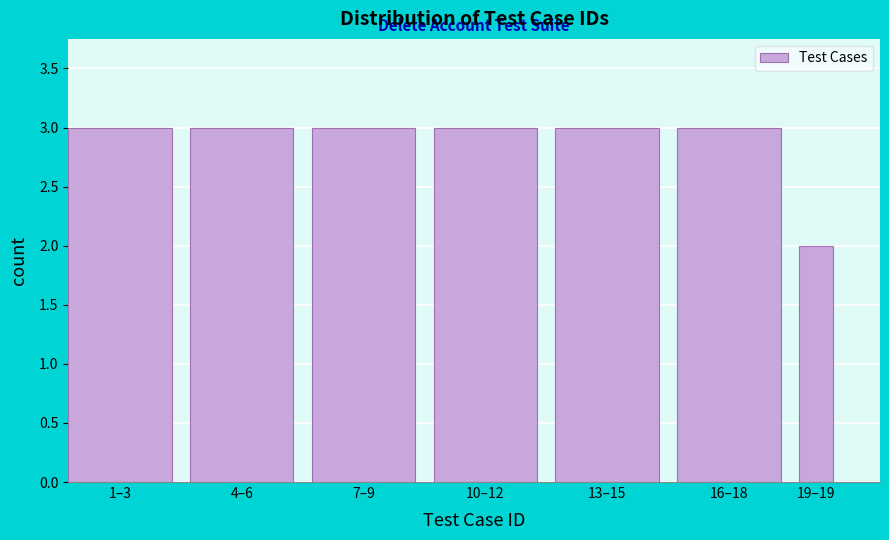

Reading left to right, what are all the values shown in this chart?

3	3	3	3	3	3	2